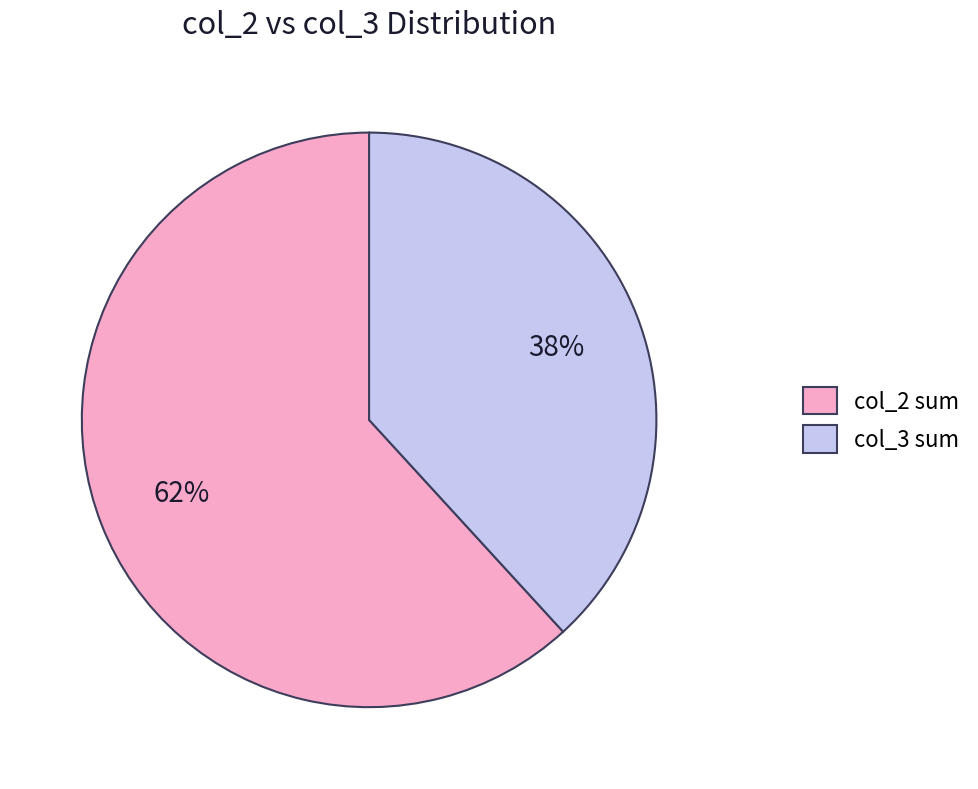

Which category has the biggest portion of the pie?

col_2 sum